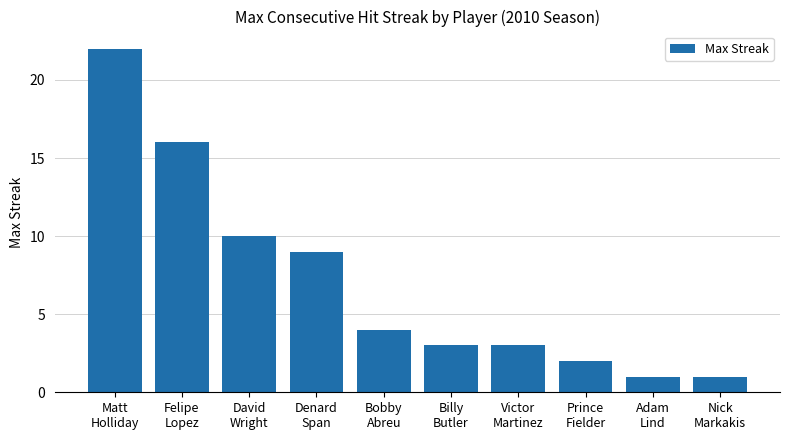

True or false: the data shows 3 at Prince
Fielder.

False